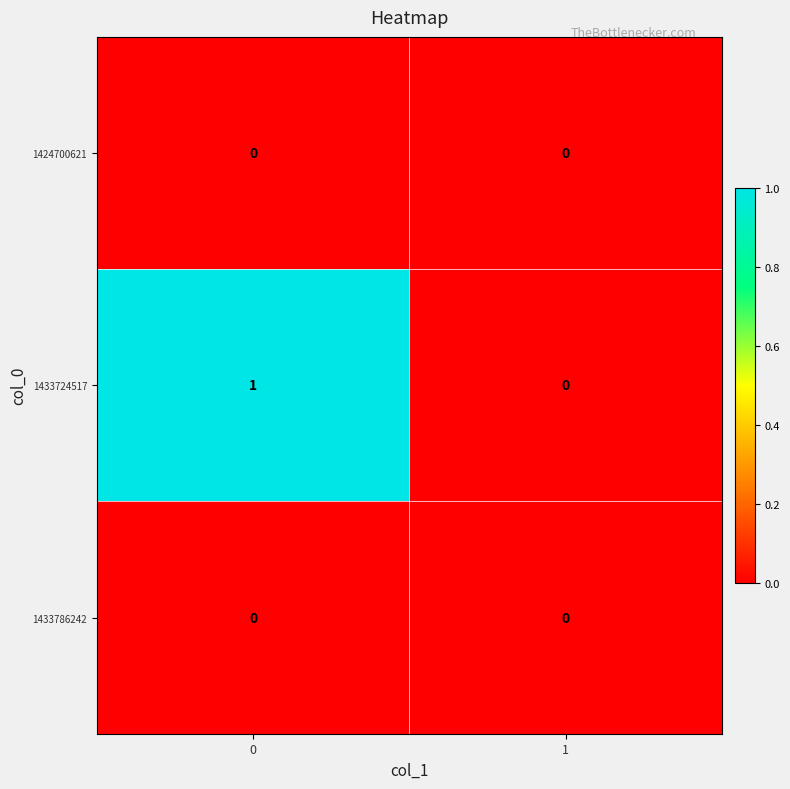

Which series has the largest range (max minus min)?

1433724517